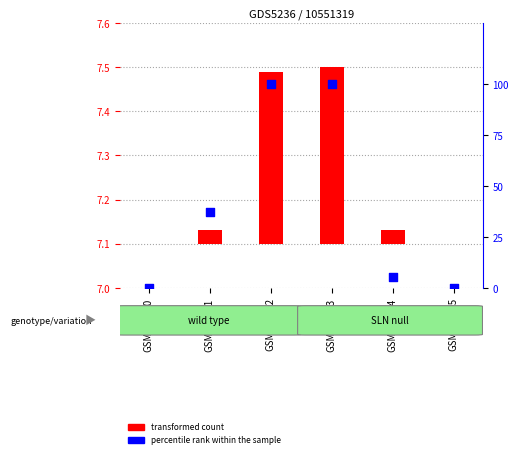

At which category is the sum across all series the highest?

GSM574103